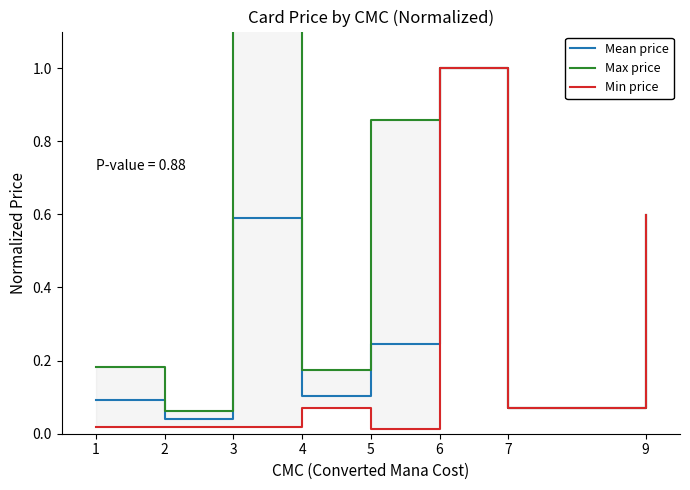

Is the value of Min price at 6 greater than the value of Mean price at 5?

Yes